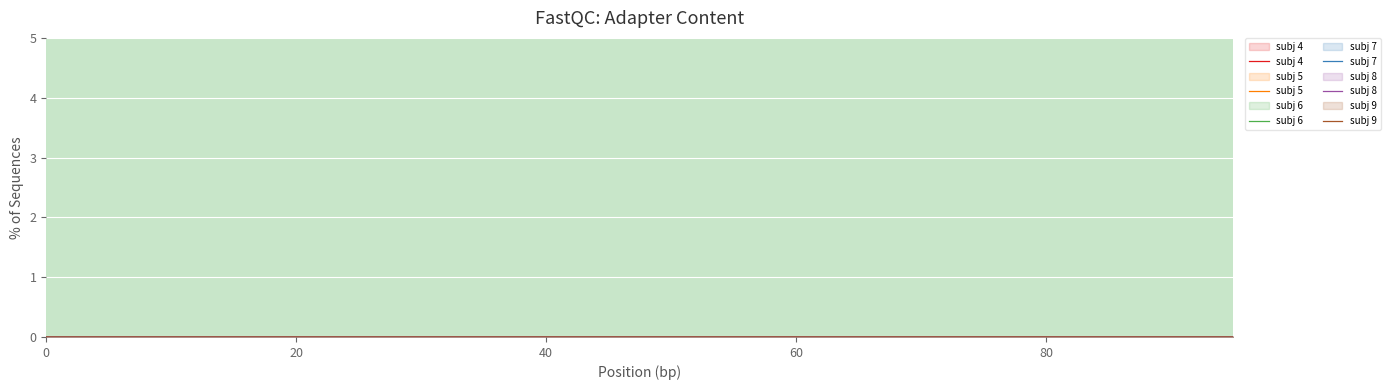

True or false: subj 6 and subj 8 intersect in this chart.

False